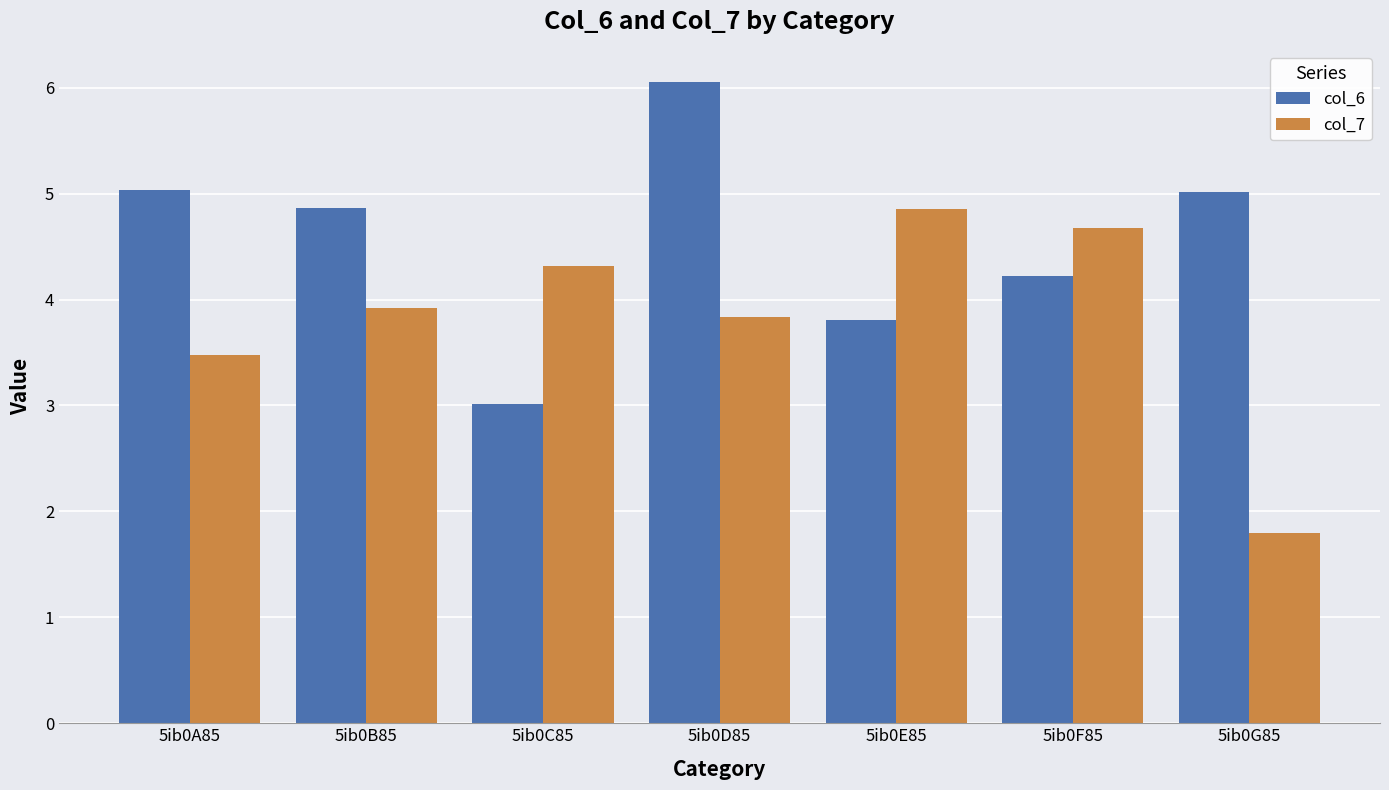

The value of col_6 at 5ib0A85 is 5.0. True or false?

True